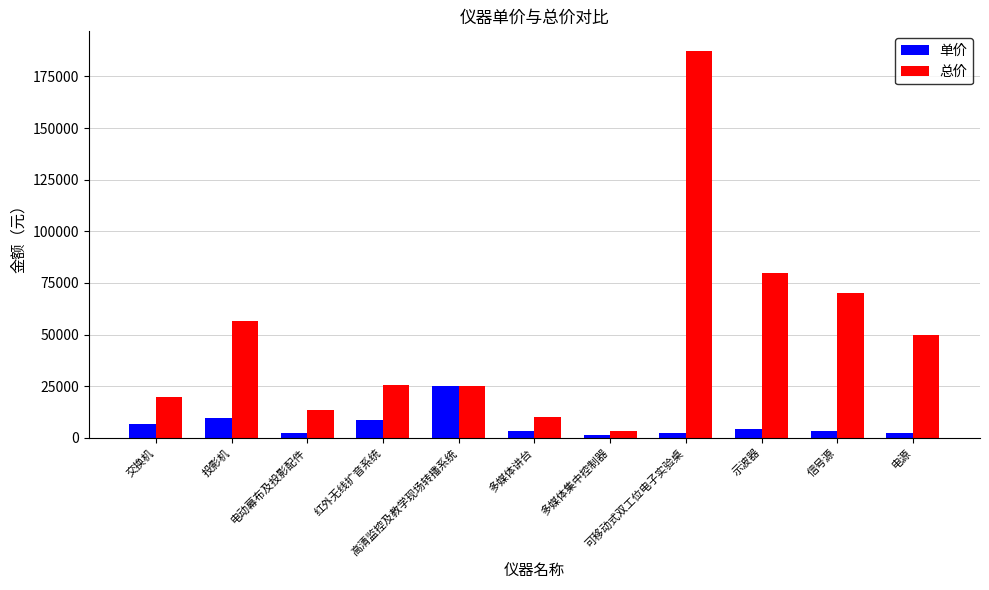

At which label does 总价 first exceed 25500?

投影机